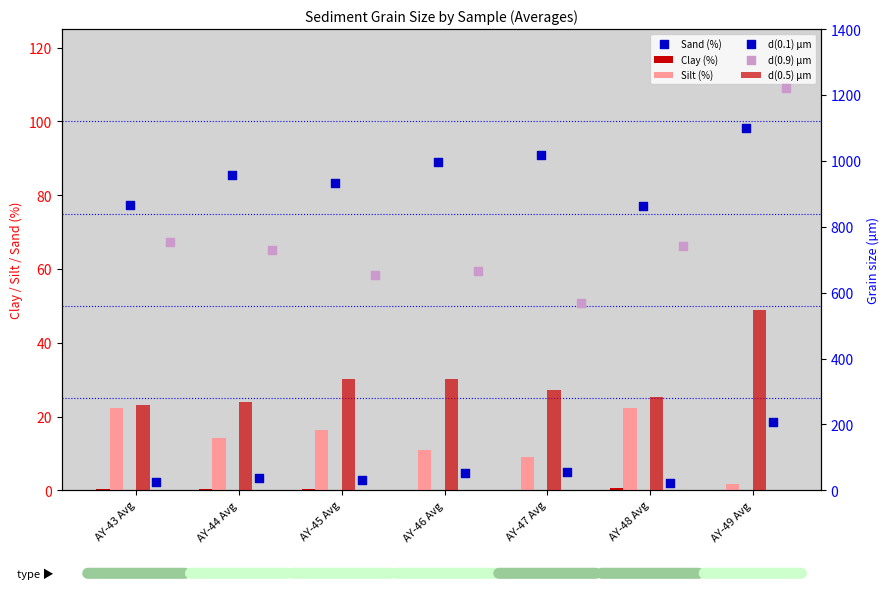

At which category is the sum across all series the highest?

AY-49 Avg